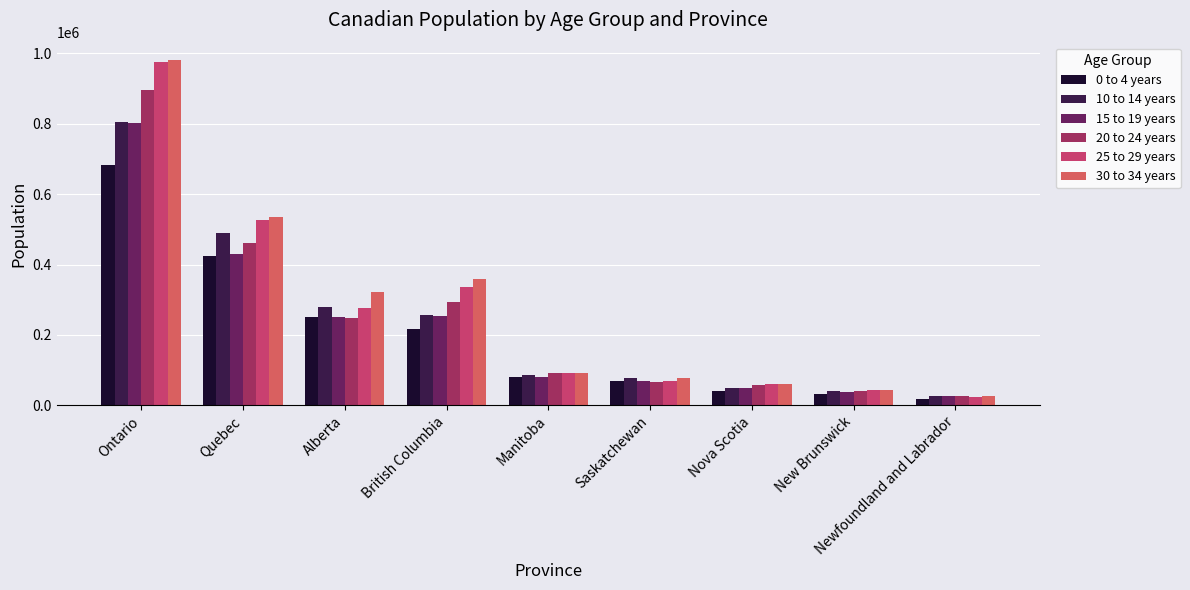

Between Manitoba and New Brunswick, which series saw the biggest shift?

20 to 24 years